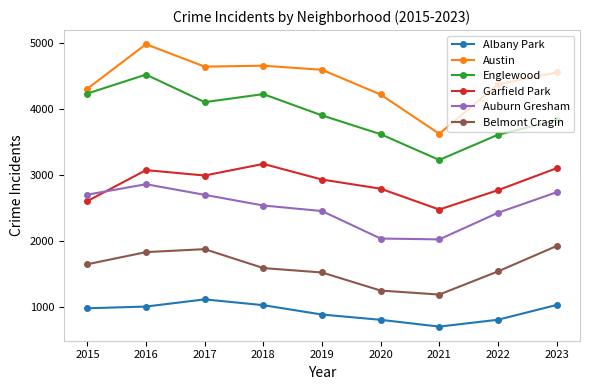

Is the value of Belmont Cragin at 2018 greater than the value of Garfield Park at 2017?

No